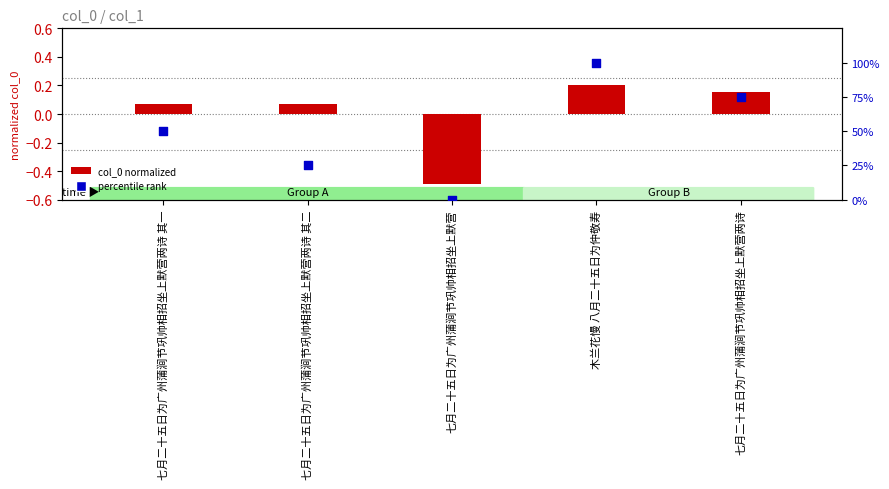

What is the total value across all series at 七月二十五日为广州蒲涧节巩帅相招坐上默营两诗 其二?

25.1